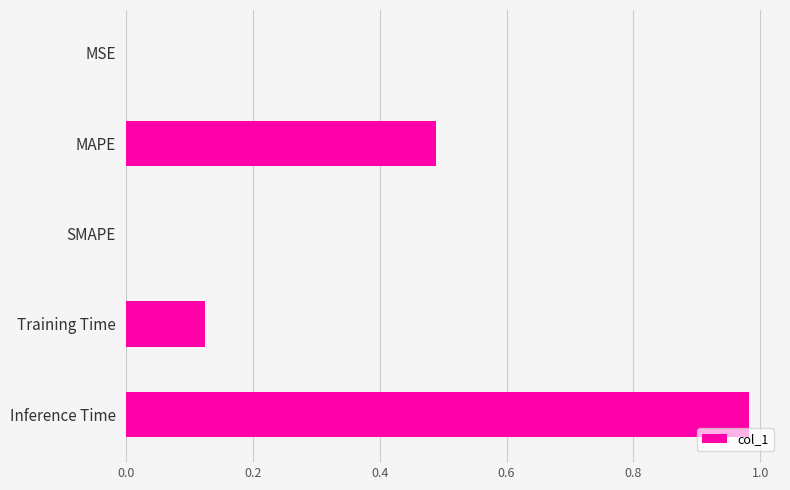

What is the change in value from MAPE to Inference Time?

+0.5